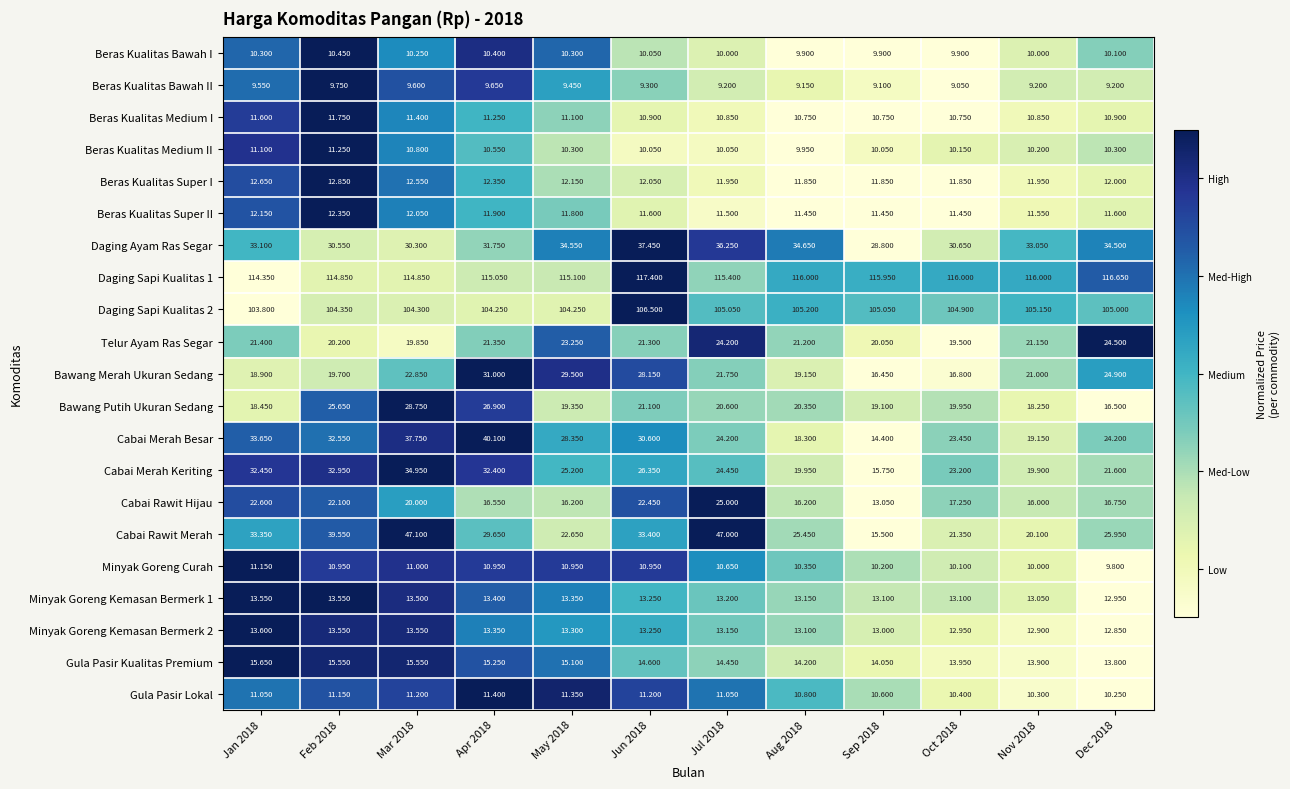

Is the value of Gula Pasir Lokal at Dec 2018 greater than the value of Bawang Putih Ukuran Sedang at Aug 2018?

No